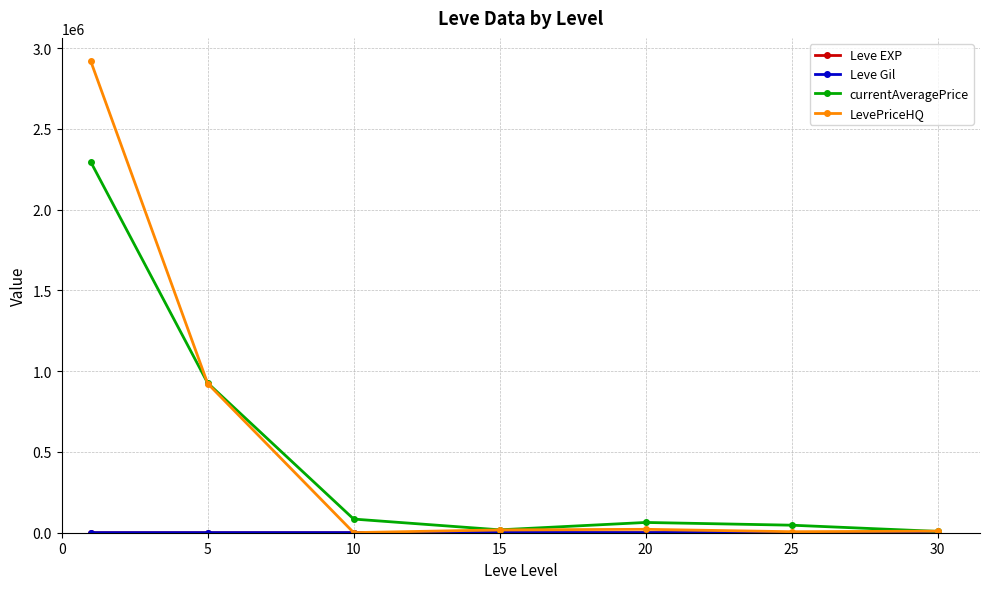

What is the maximum value shown in the chart?

2918013.8